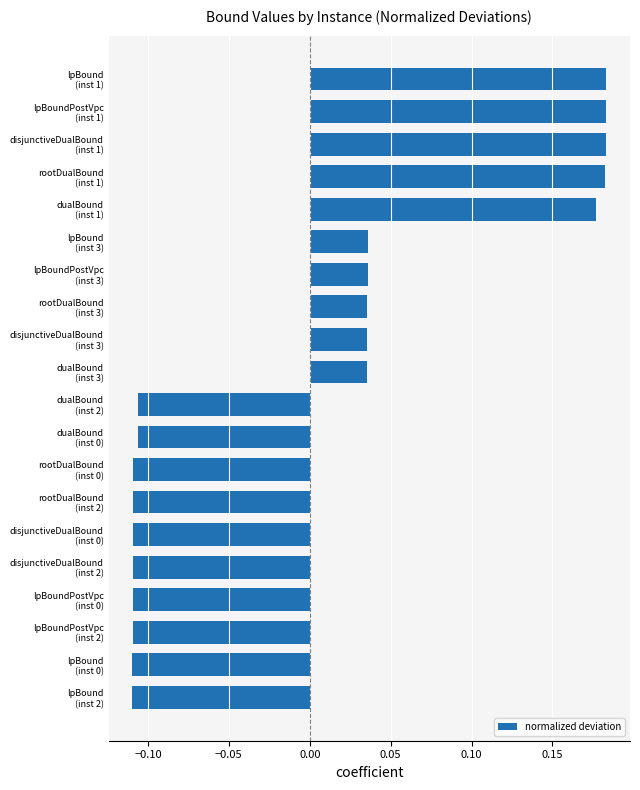

Count the values in the range 0 to 1.

10